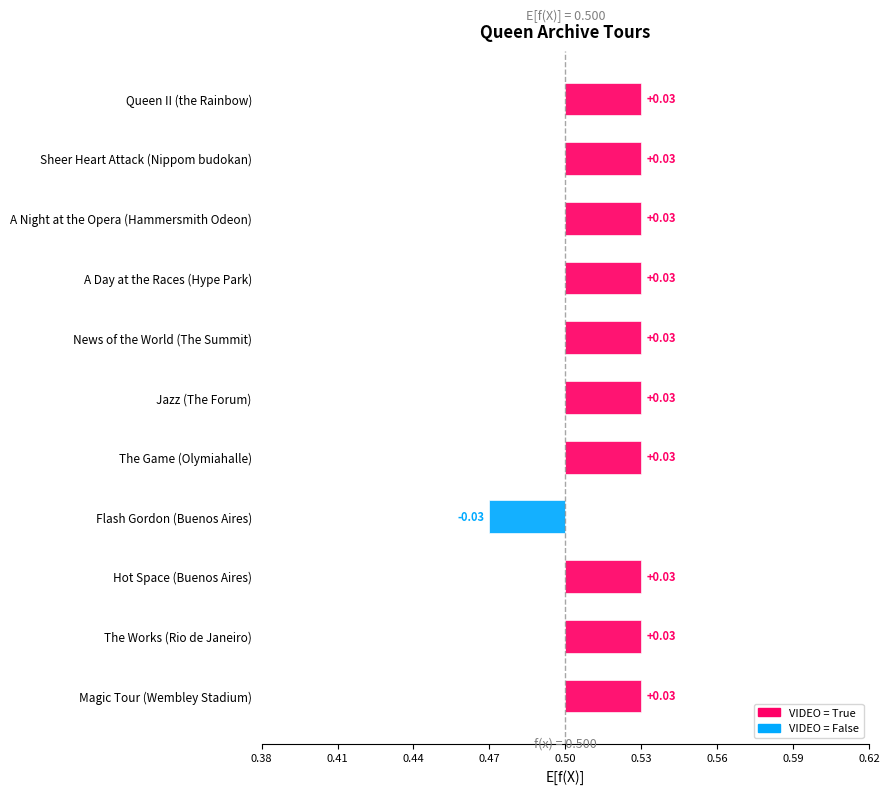

Rank the categories by value from highest to lowest.

Queen II (the Rainbow), Sheer Heart Attack (Nippom budokan), A Night at the Opera (Hammersmith Odeon), A Day at the Races (Hype Park), News of the World (The Summit), Jazz (The Forum), The Game (Olymiahalle), Hot Space (Buenos Aires), The Works (Rio de Janeiro), Magic Tour (Wembley Stadium), Flash Gordon (Buenos Aires)